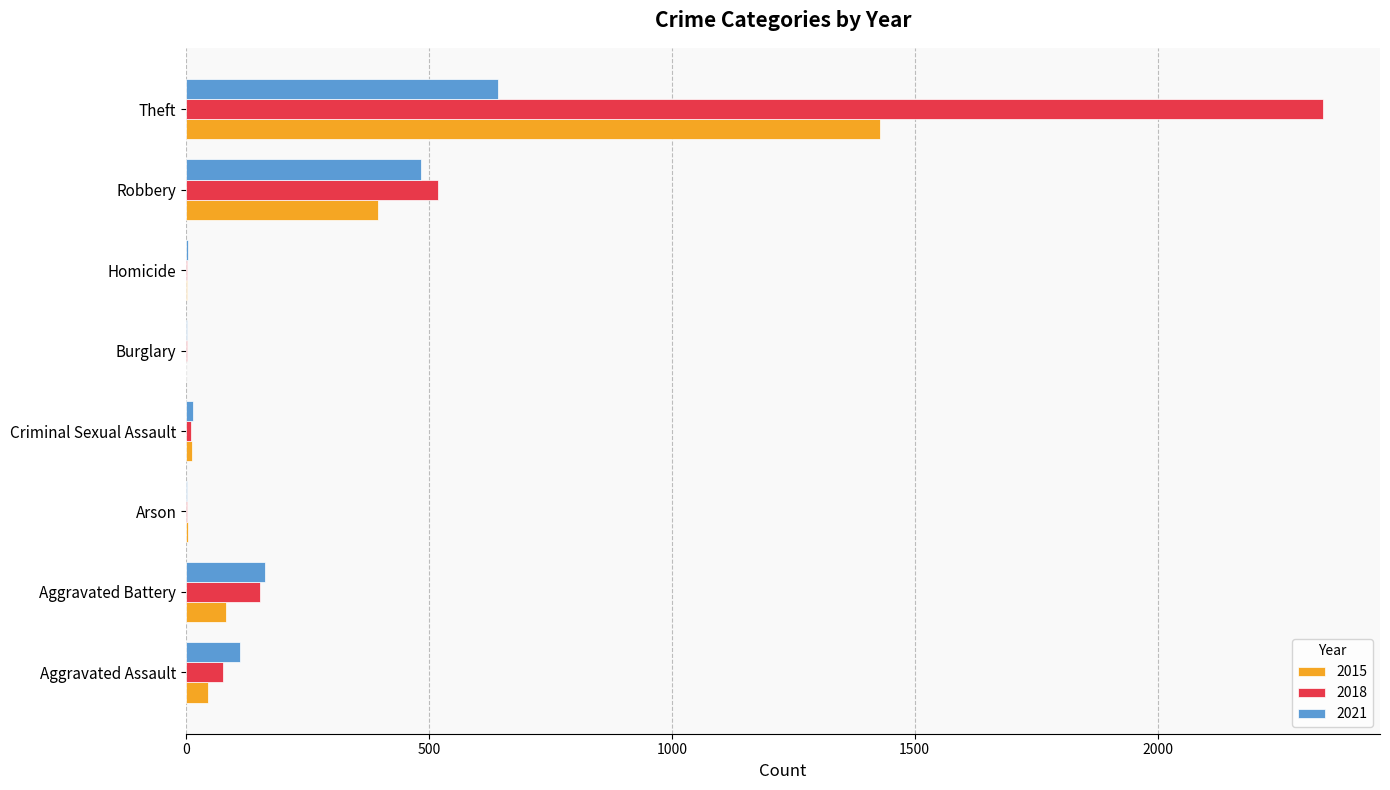

How many data points does each series have?

8